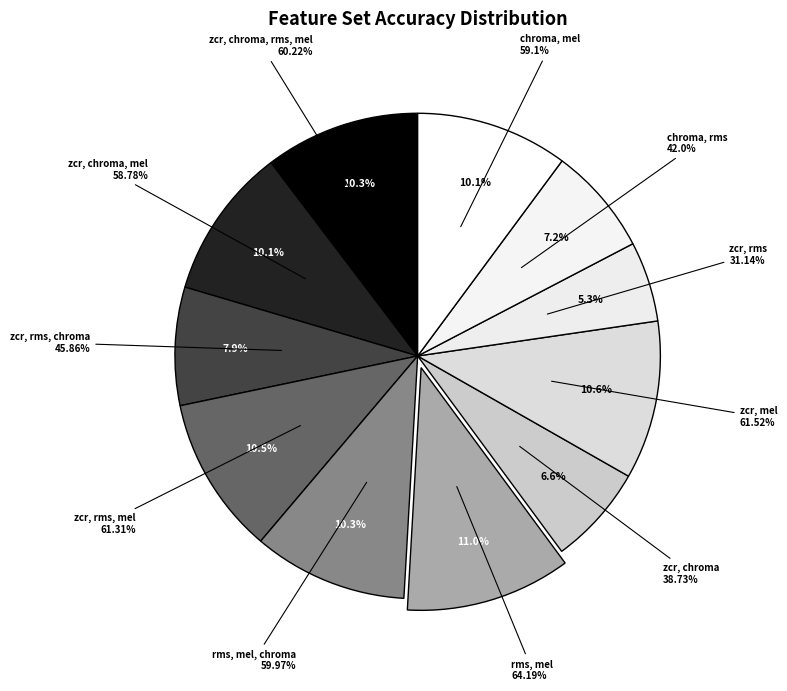

What is the ratio of the value at zcr, chroma, mel to the value at zcr, rms, chroma?

1.3